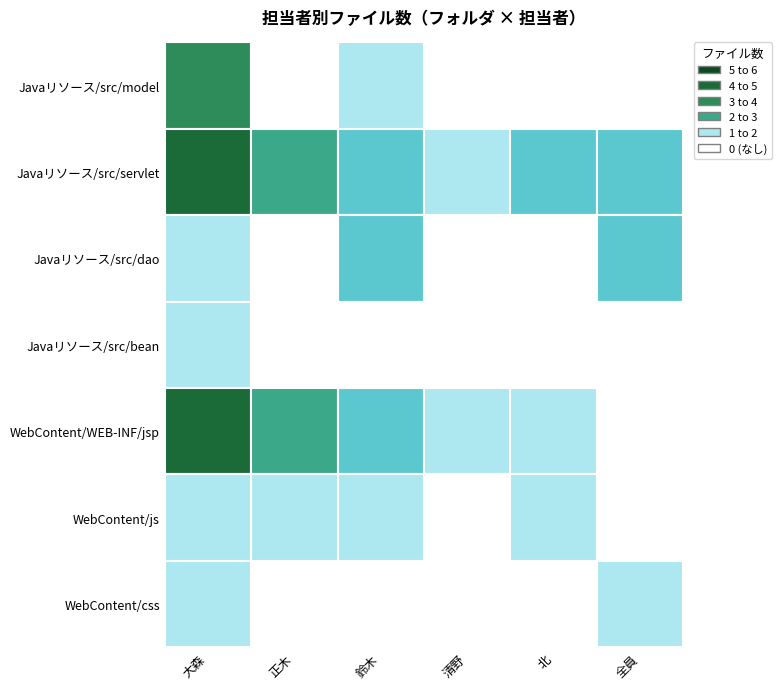

What is the sum of all Javaリソース/src/servlet values?

15